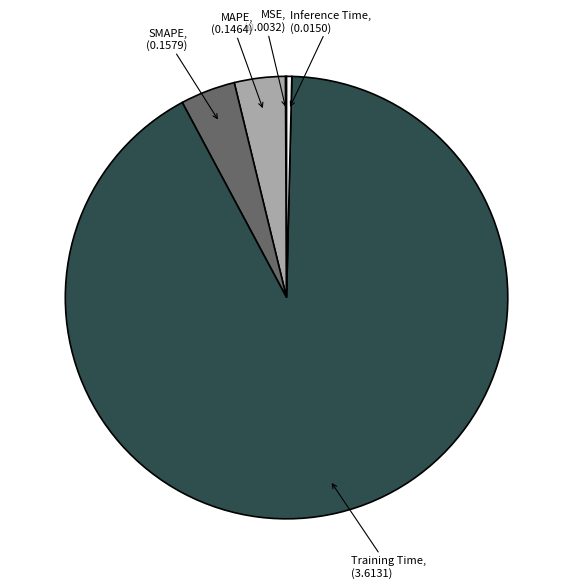

Is there a majority slice in this chart?

Yes